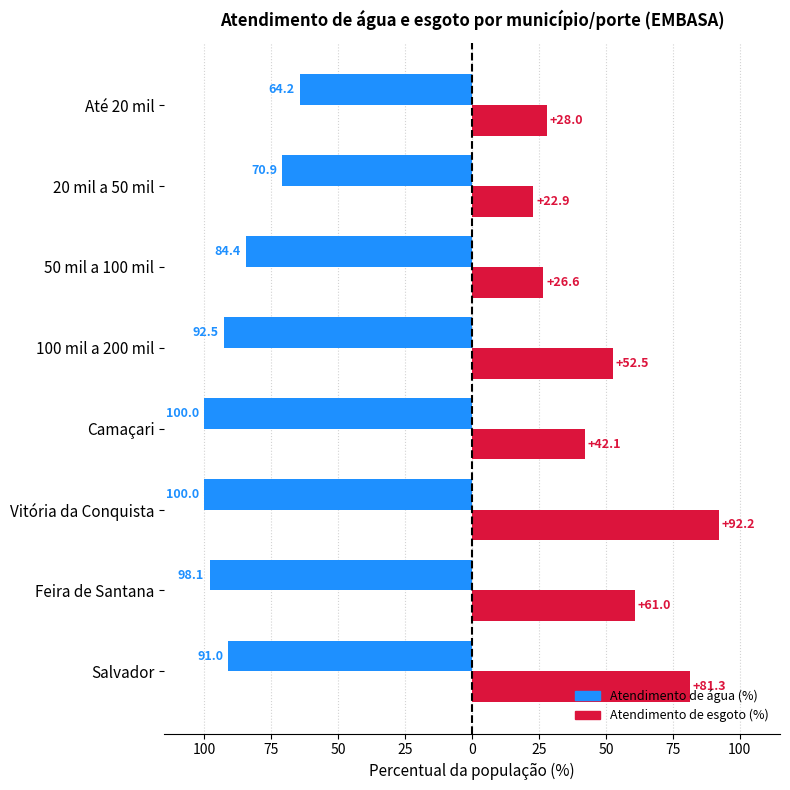

What are all the series names shown in the legend?

Atendimento de água (%), Atendimento de esgoto (%)